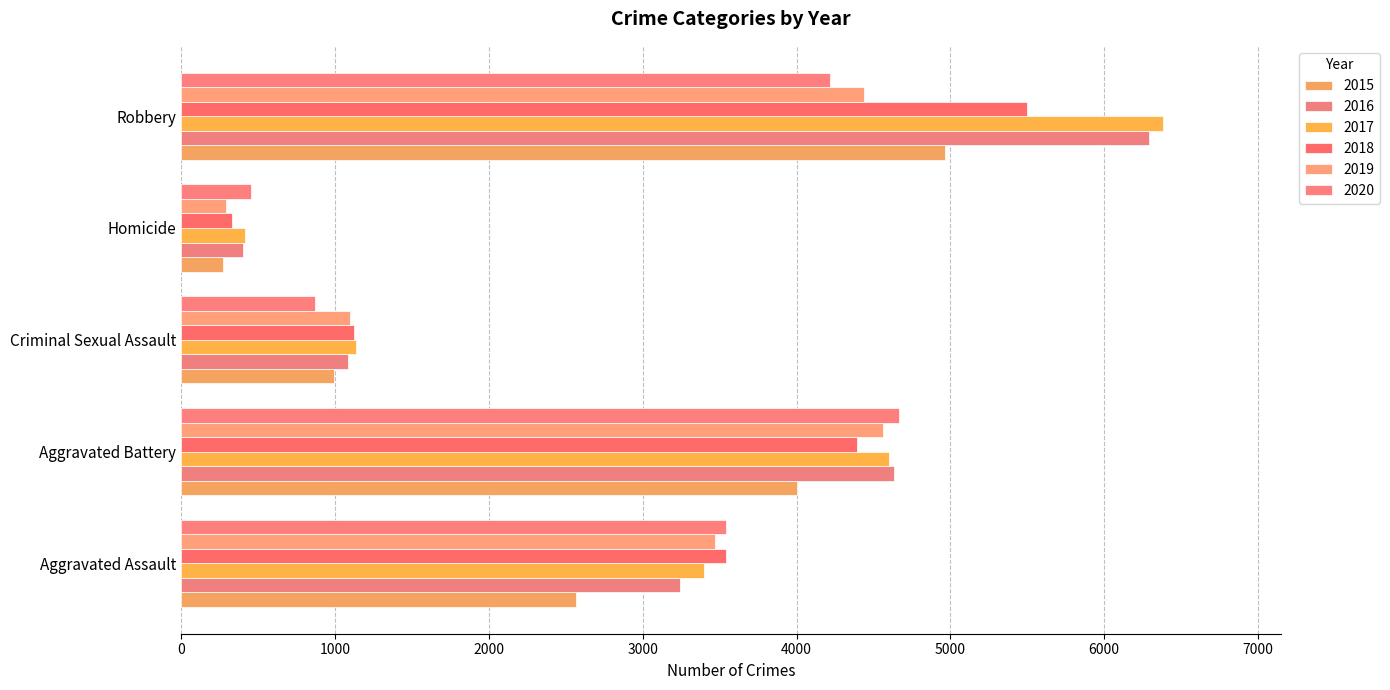

What are all the series names shown in the legend?

2015, 2016, 2017, 2018, 2019, 2020